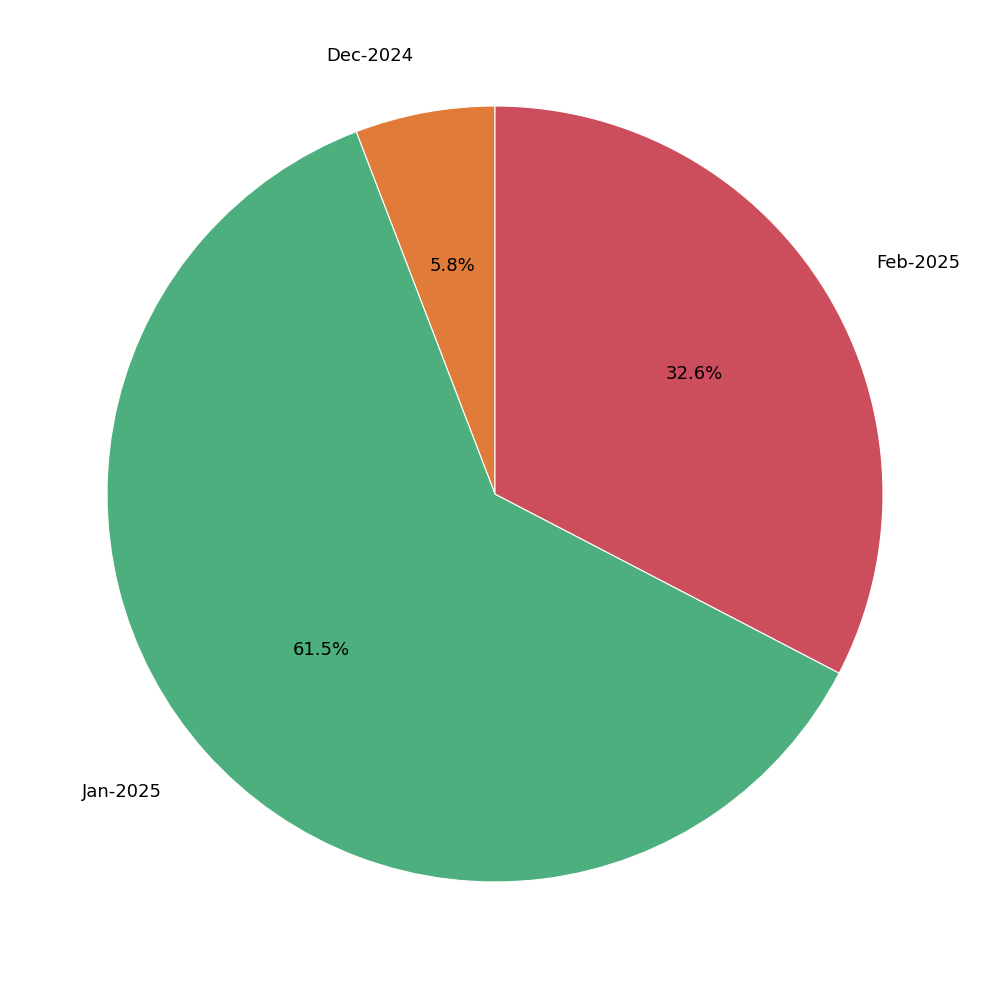

Is there any slice that represents more than half of the pie?

Yes